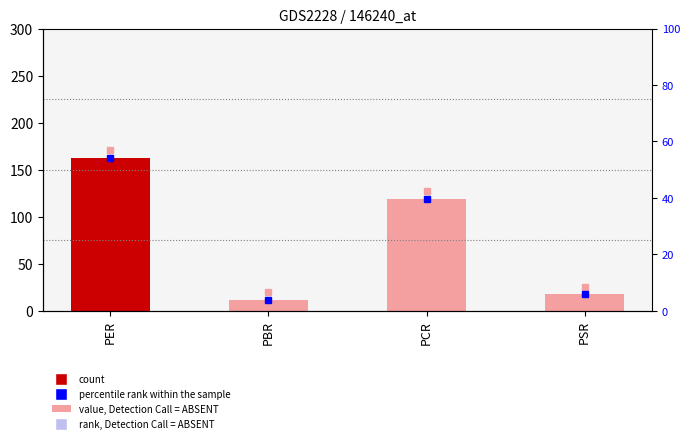

The chart shows a value of 162.4 at PER. True or false?

True